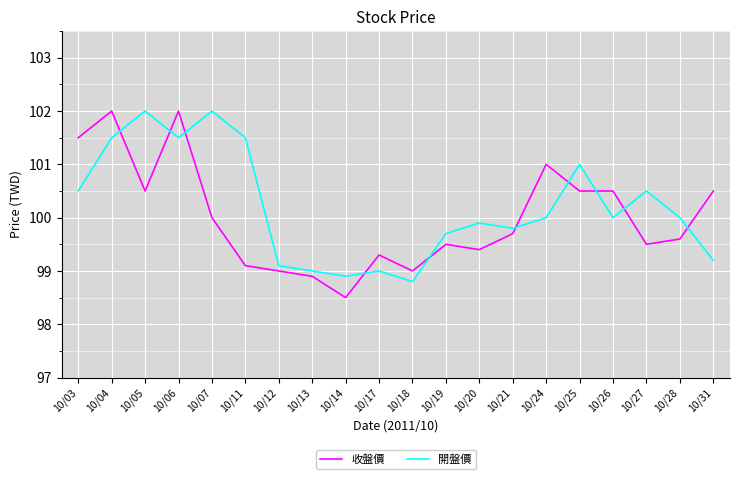

Is the value of 開盤價 at 10/31 greater than the value of 收盤價 at 10/06?

No